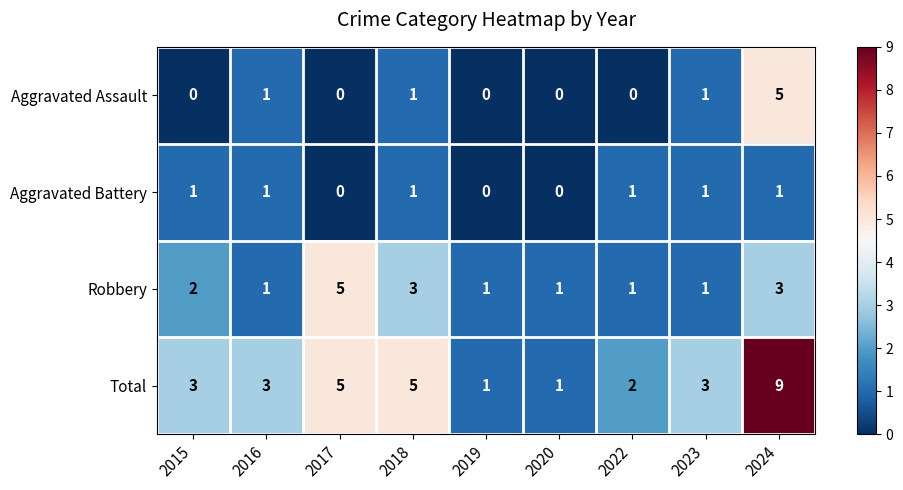

How many distinct data groups are displayed?

4